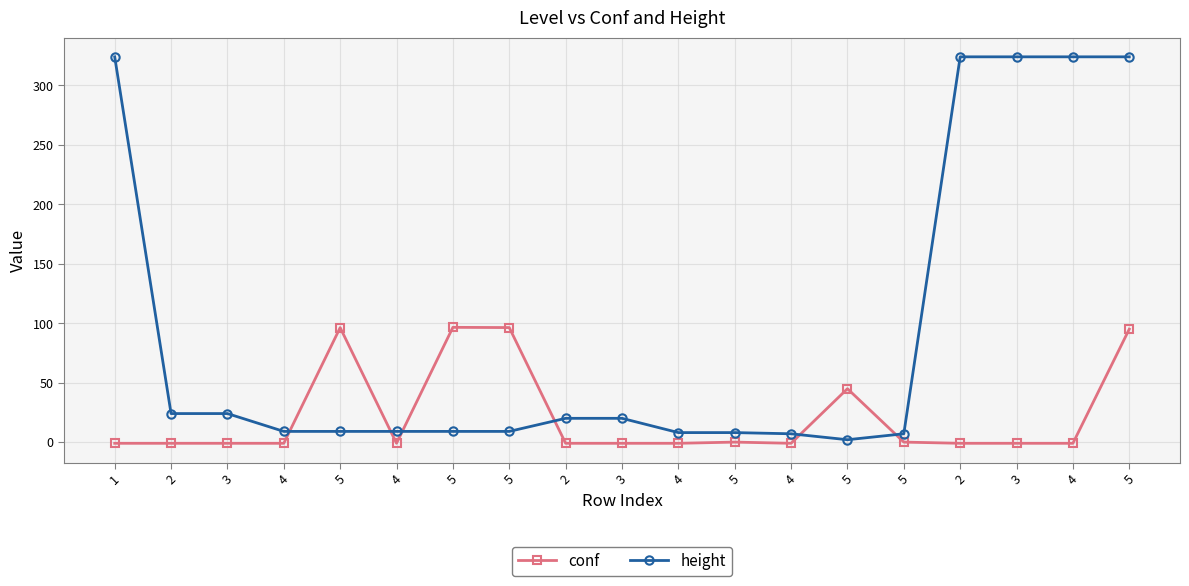

What are all the series names shown in the legend?

conf, height